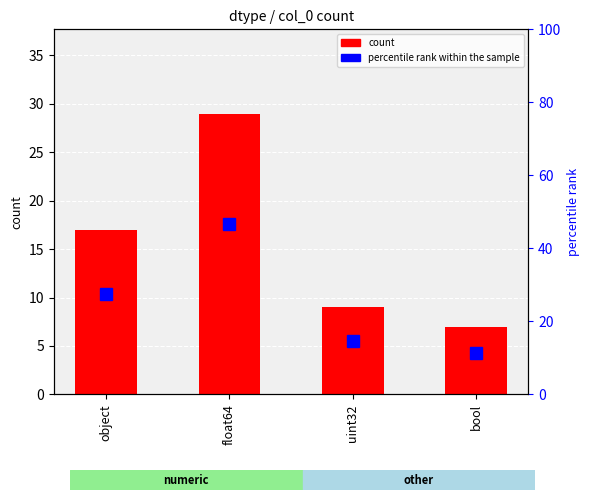

What are all the series names shown in the legend?

count, percentile rank within the sample